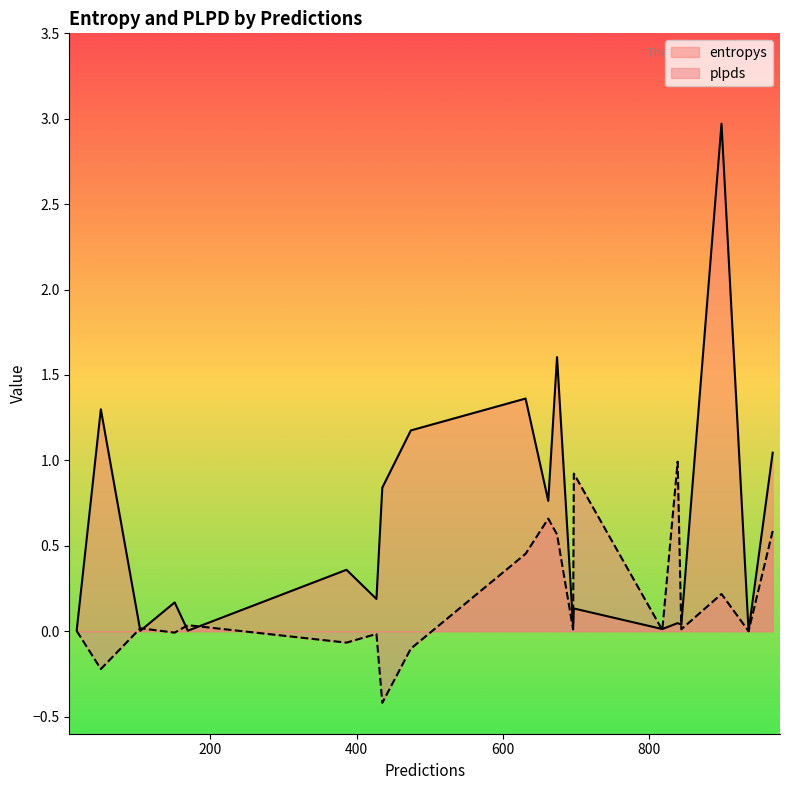

How many lines are shown in the chart?

2